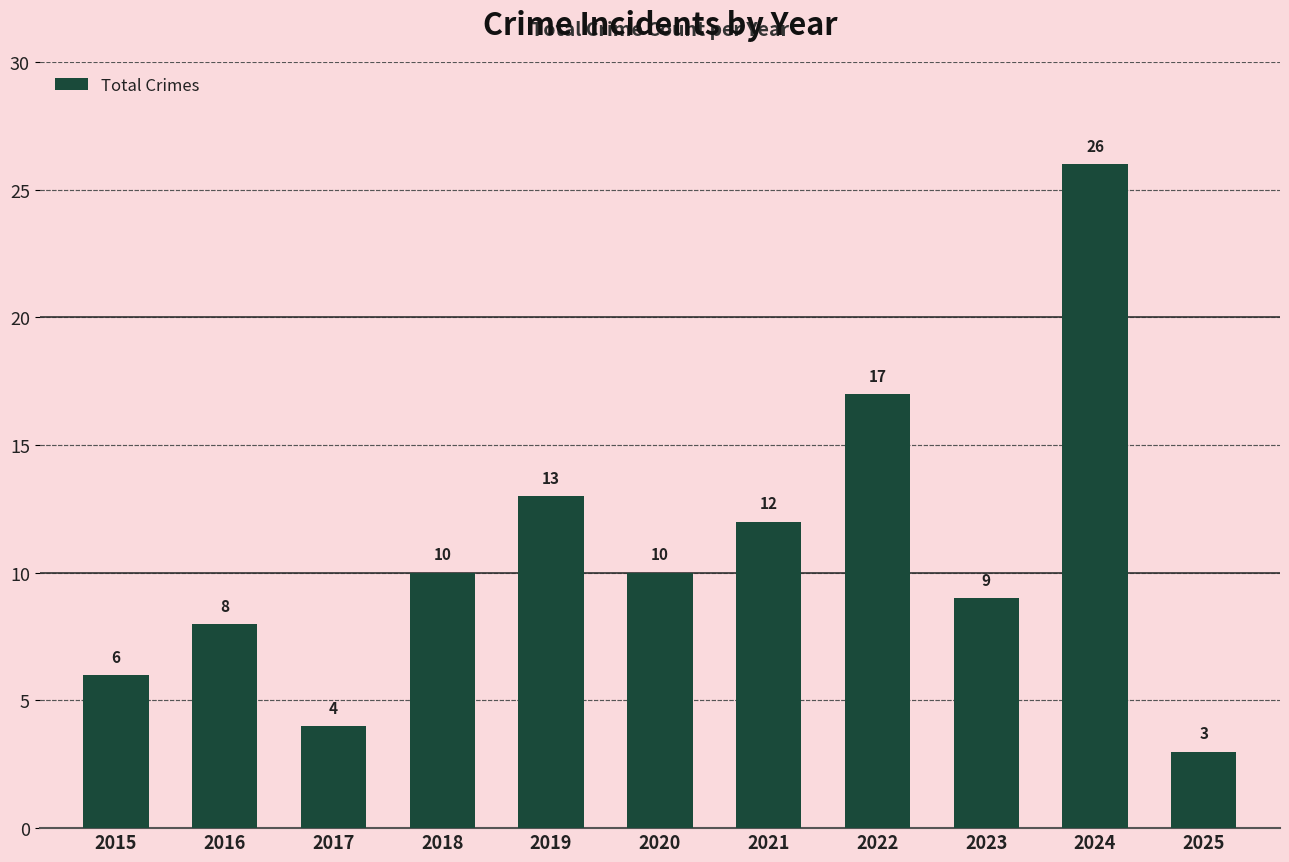

At which label is the value closest to 14?

2019